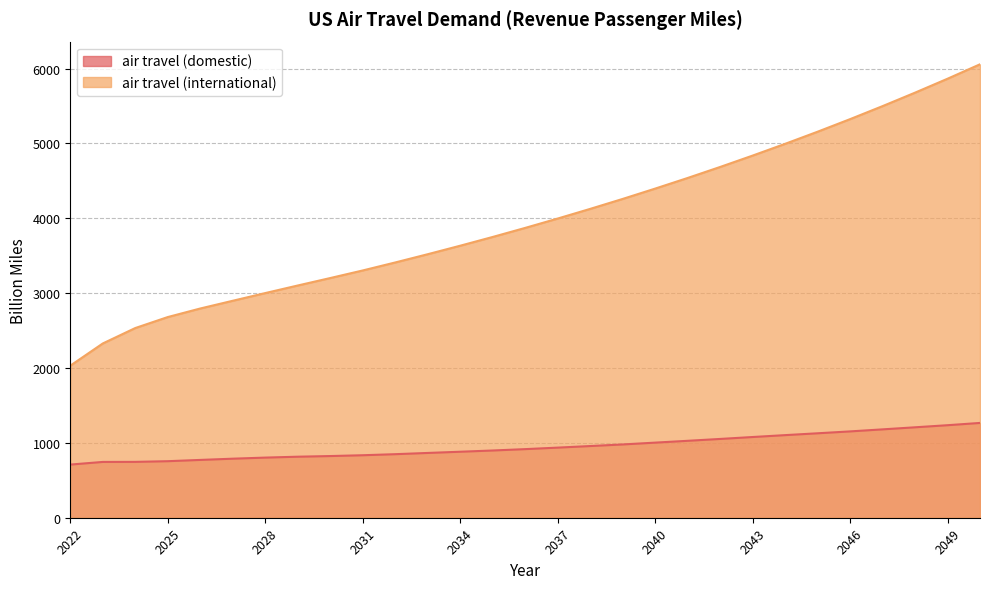

Does the chart display data point markers on the line(s)?

No